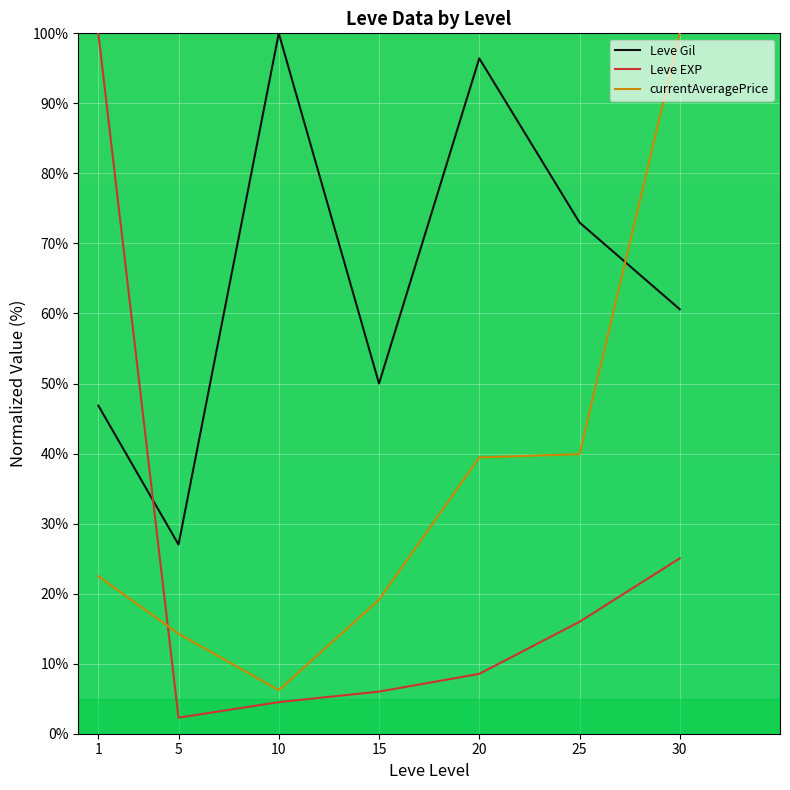

True or false: Leve EXP has more than 0 interior local peaks.

False